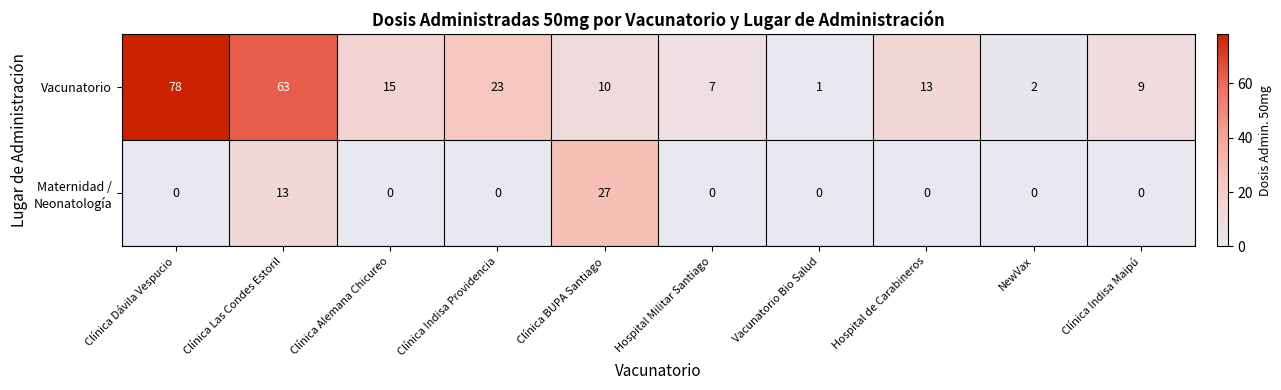

What is the difference between the second highest and minimum values in the Vacunatorio series?

62